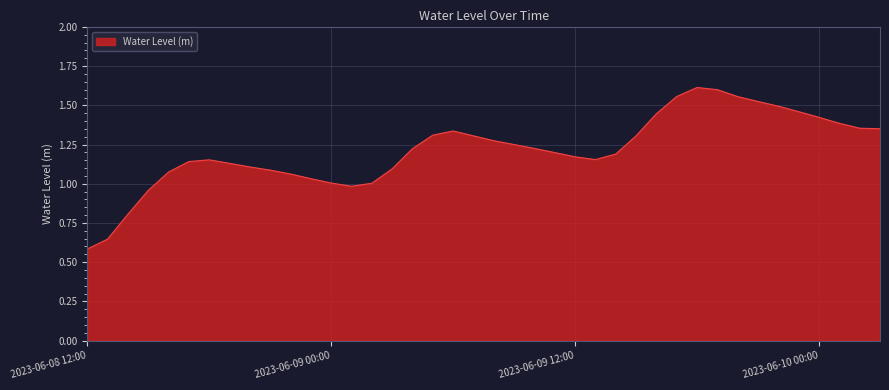

Reading left to right, extract all data points from this chart.

0.6	0.6	0.8	1.0	1.1	1.1	1.2	1.1	1.1	1.1	1.1	1.0	1.0	1.0	1.0	1.1	1.2	1.3	1.3	1.3	1.3	1.3	1.2	1.2	1.2	1.2	1.2	1.3	1.4	1.6	1.6	1.6	1.6	1.5	1.5	1.5	1.4	1.4	1.4	1.4